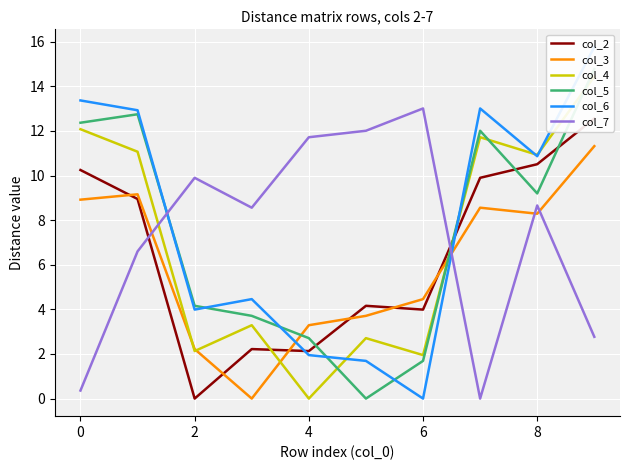

True or false: col_5 has a value of 12.0 at 7.

True